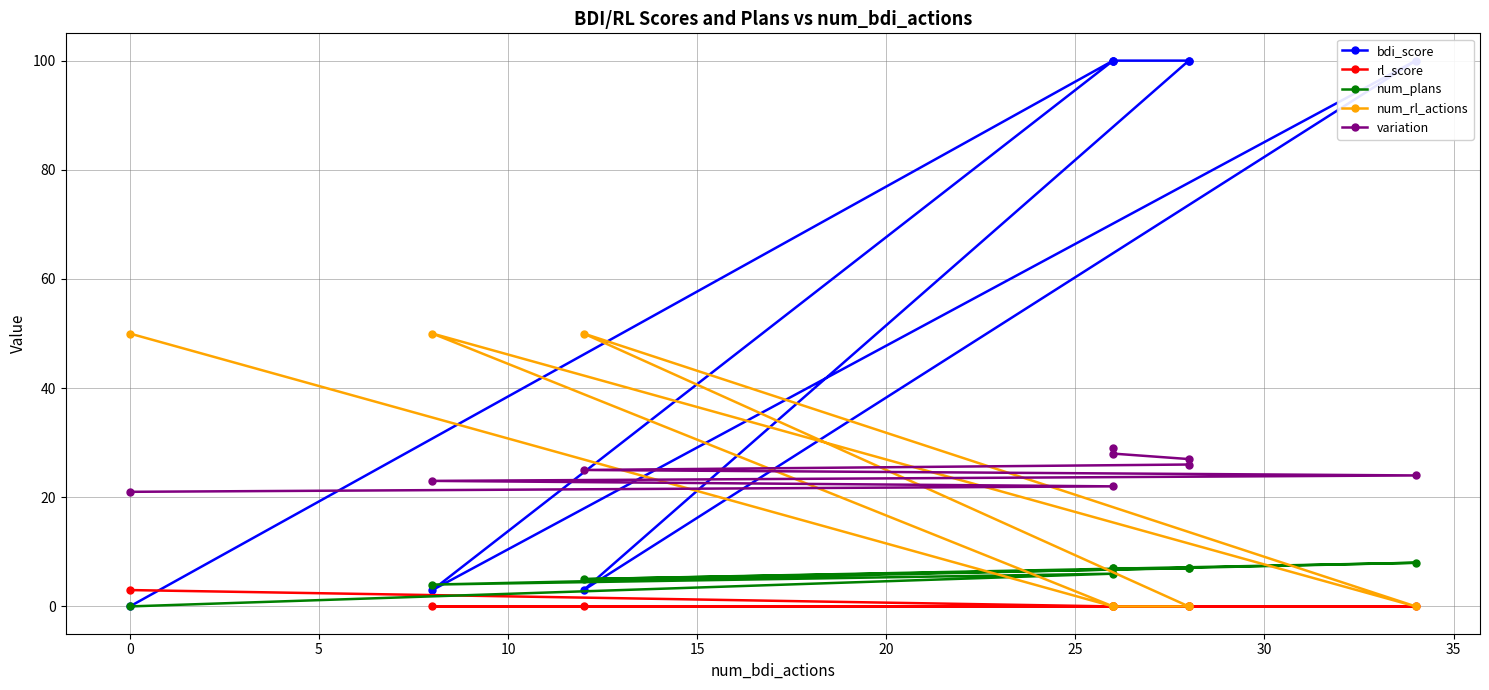

Is the value of num_rl_actions at 15 greater than the value of variation at 10?

Yes